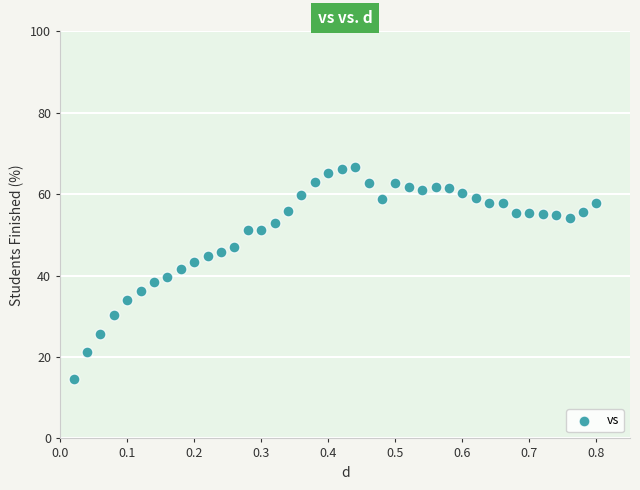

What is the range of Y values (max minus min)?

52.0